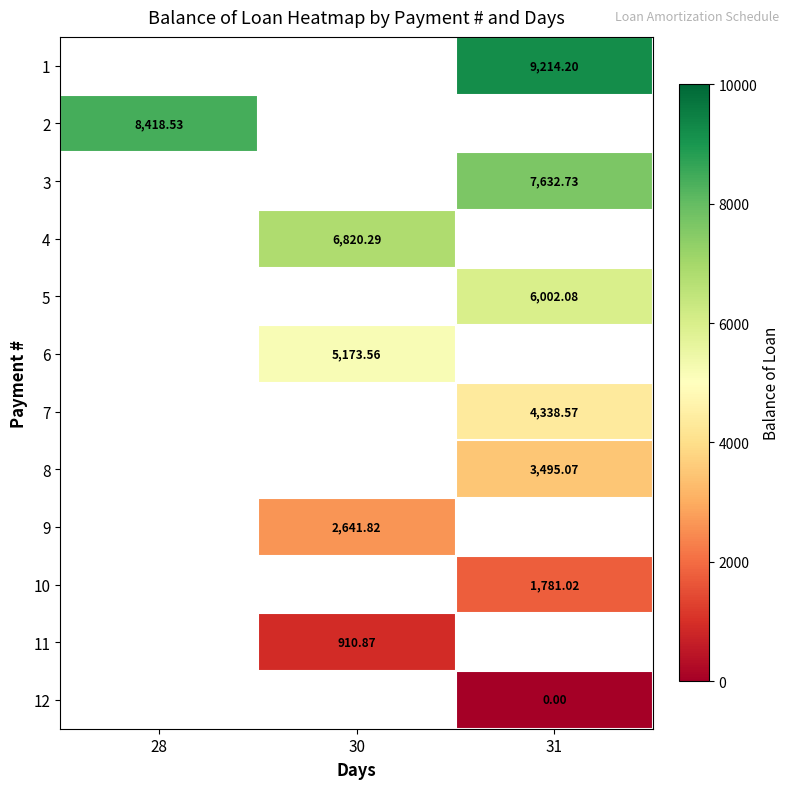

List the labels in order of 10 value, largest first.

28, 30, 31